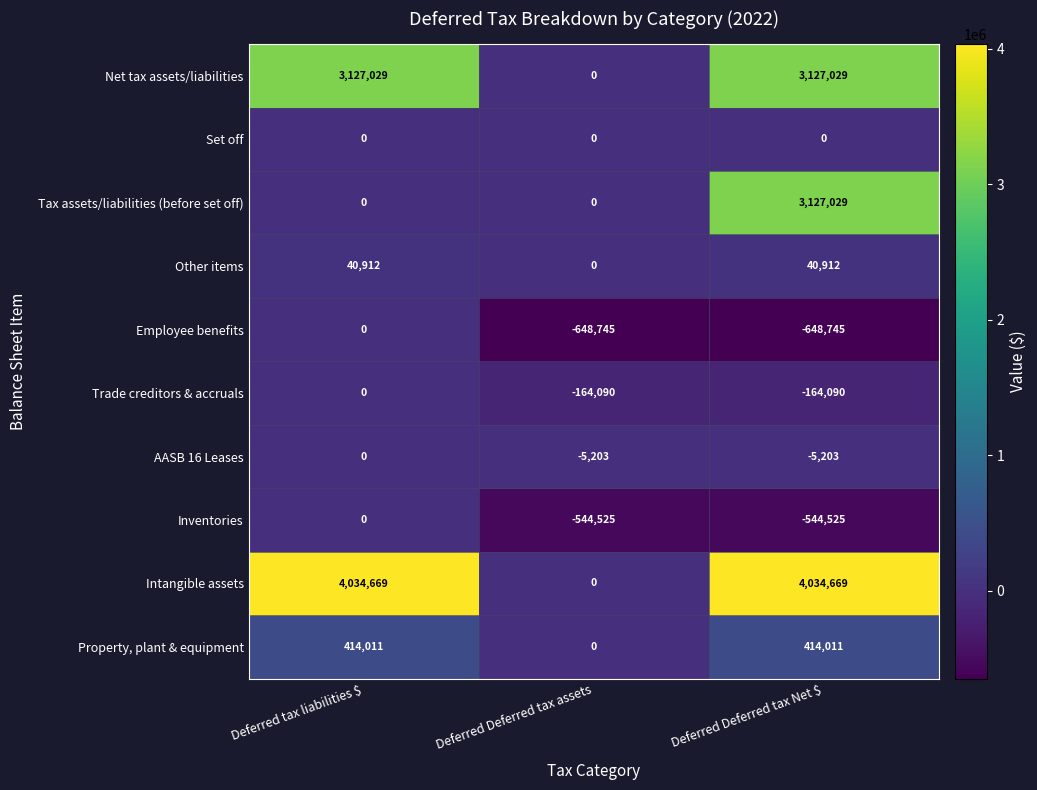

The Tax assets/liabilities (before set off) series shows 0 at Deferred Deferred tax assets. True or false?

True